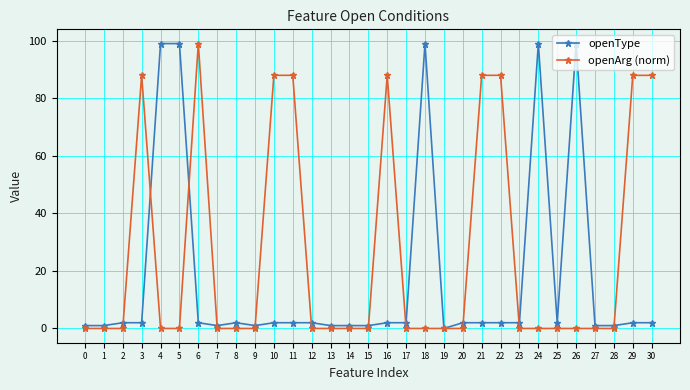

Is it true that openArg (norm) equals 0.0 at 0?

True